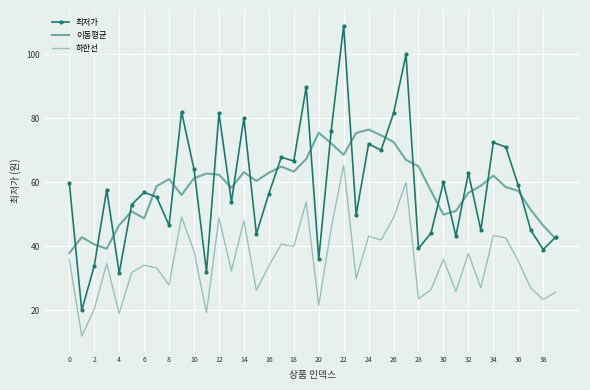

What is the difference between the second highest and minimum values in the 하한선 series?

47.9